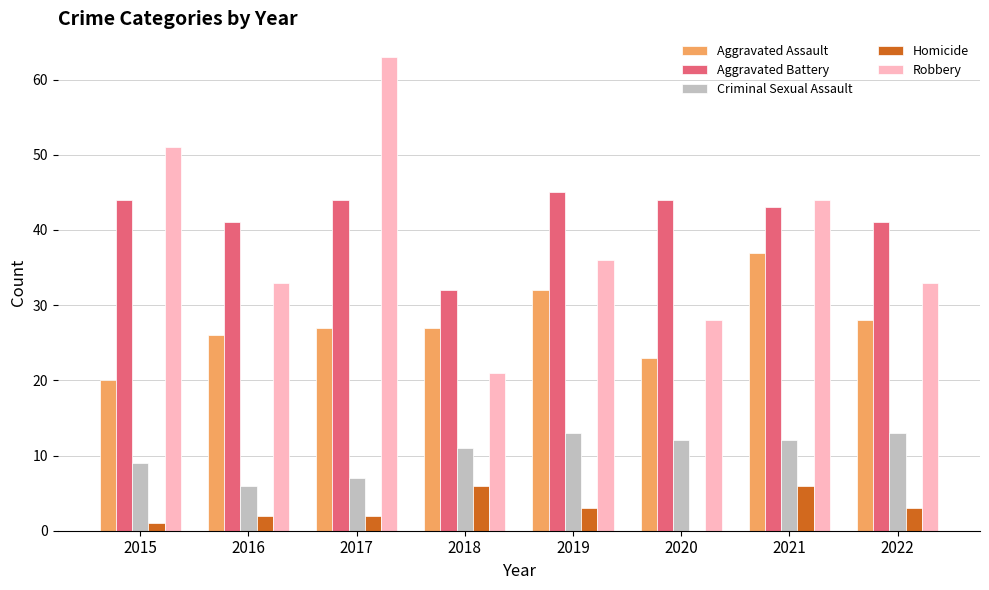

What is the sum of all Aggravated Battery values?

334